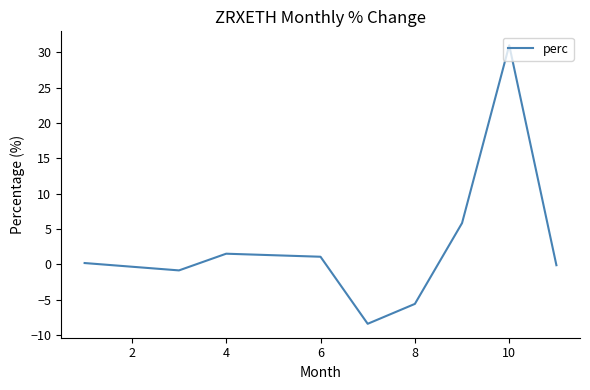

What is the difference between the maximum and minimum values?

39.4